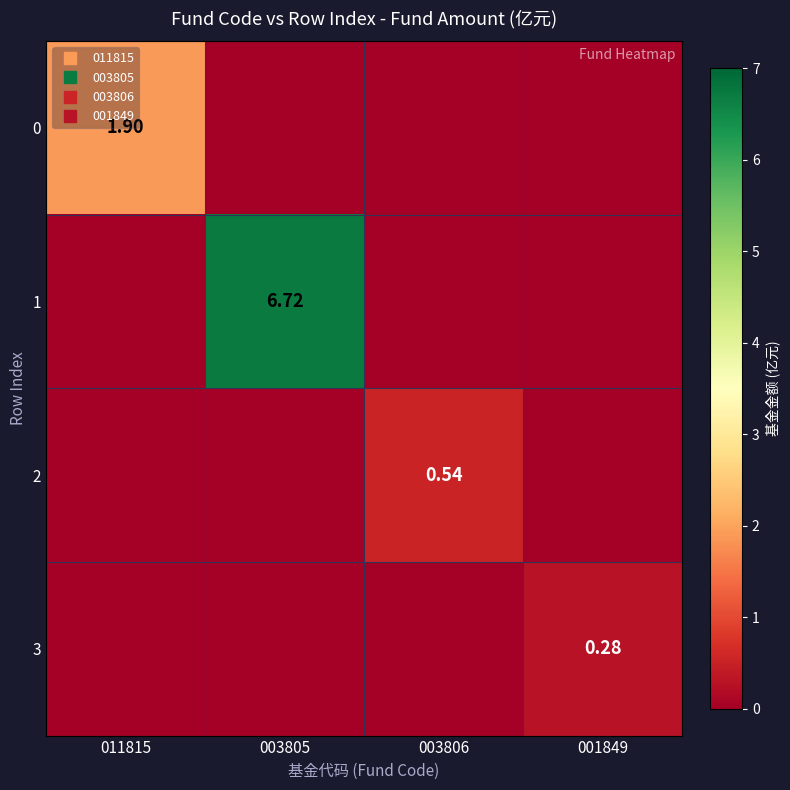

Which series has the largest total across all categories?

1